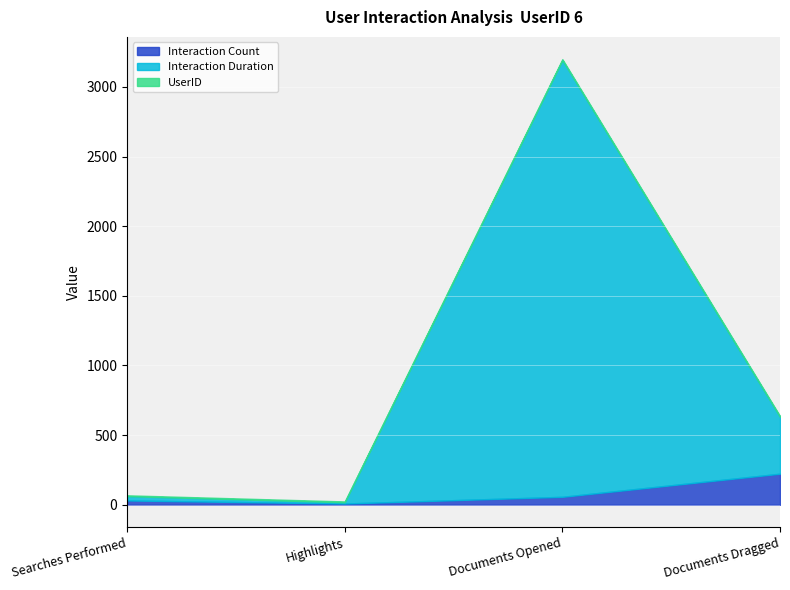

What is the minimum value shown in the chart?

6